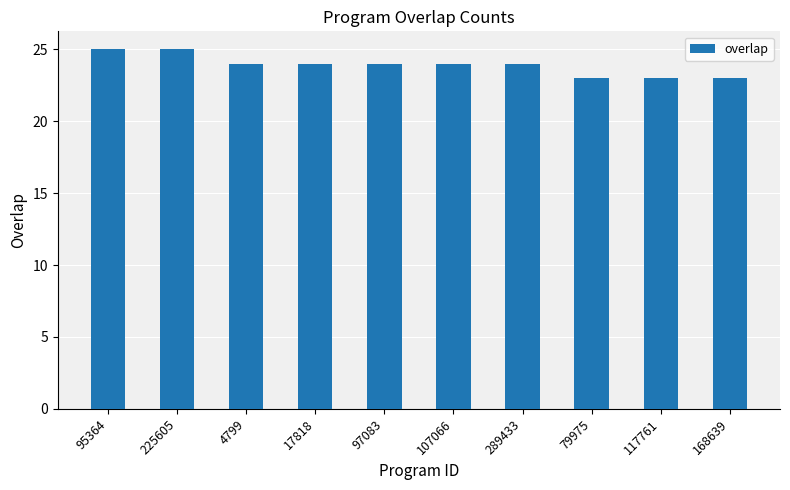

Reading left to right, list all the values displayed in this chart.

95364=25	225605=25	4799=24	17818=24	97083=24	107066=24	289433=24	79975=23	117761=23	168639=23